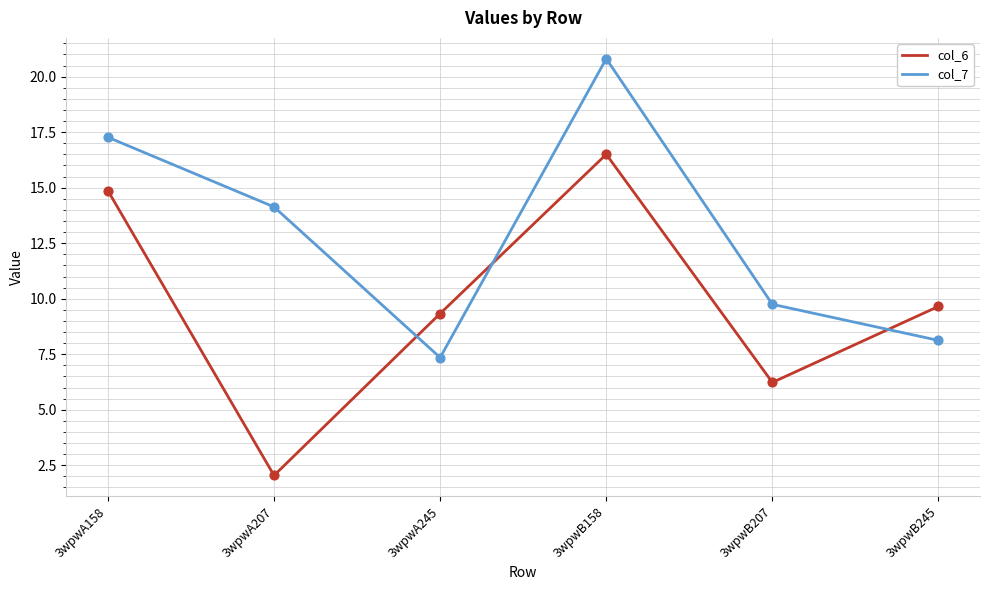

At how many categories does at least one series exceed 4?

6